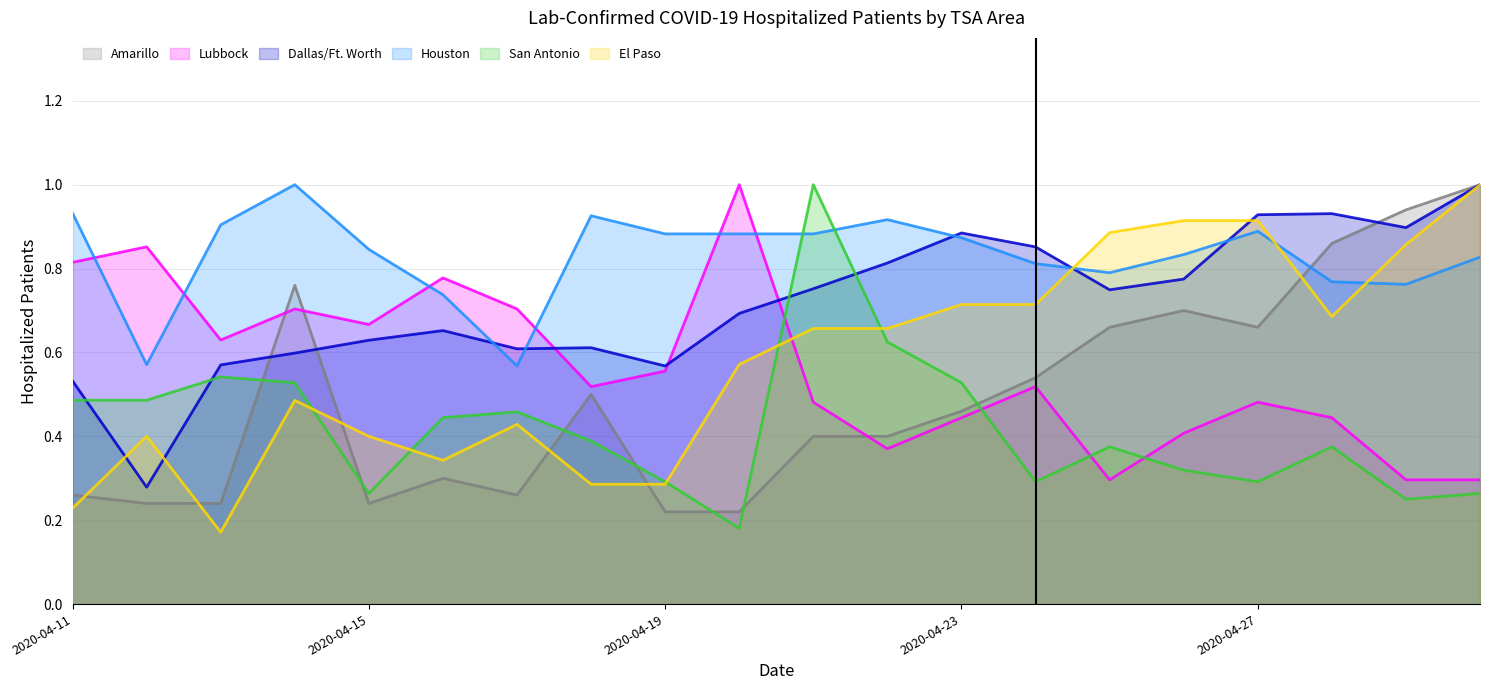

Does the chart display data point markers on the line(s)?

No